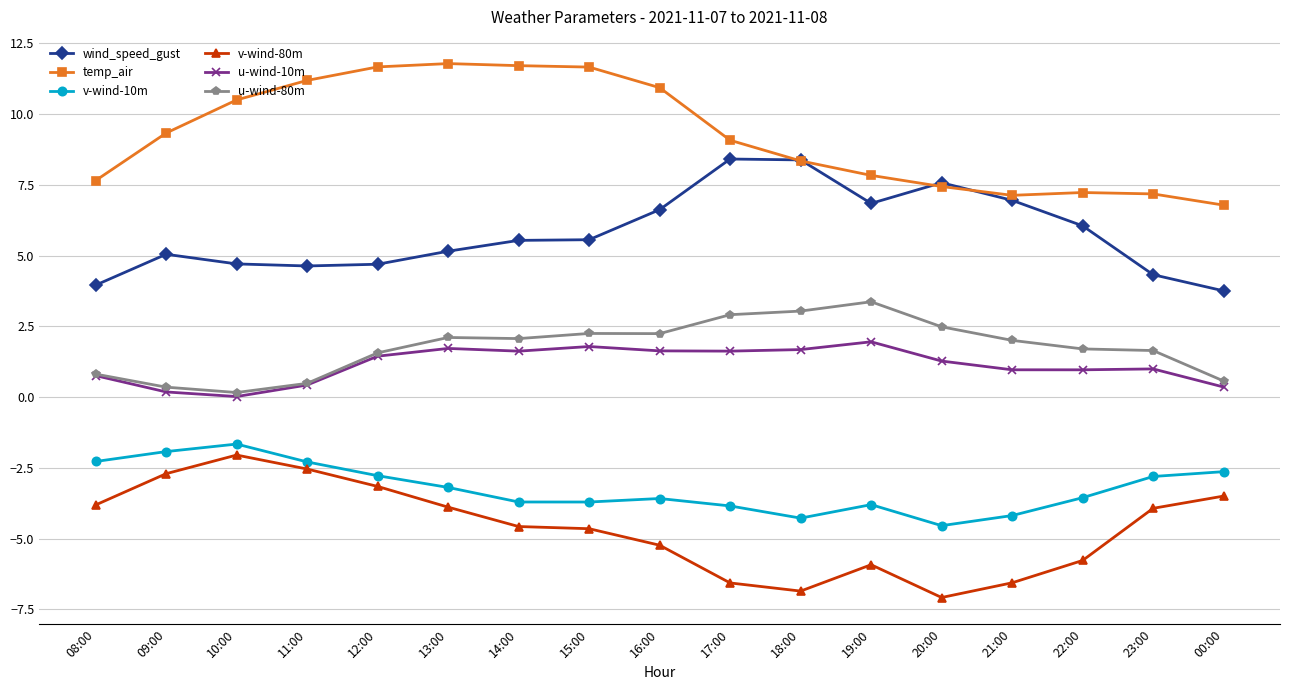

At 21:00, list the series in order from largest to smallest.

temp_air, wind_speed_gust, u-wind-80m, u-wind-10m, v-wind-10m, v-wind-80m